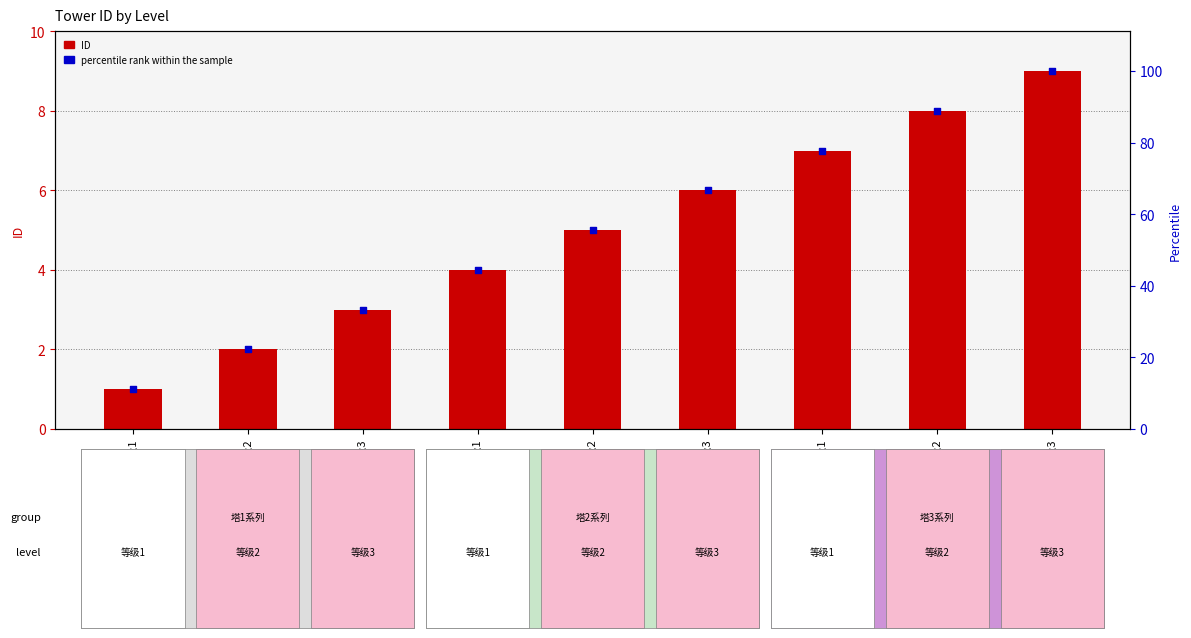

Which series contains the lowest Y value?

ID